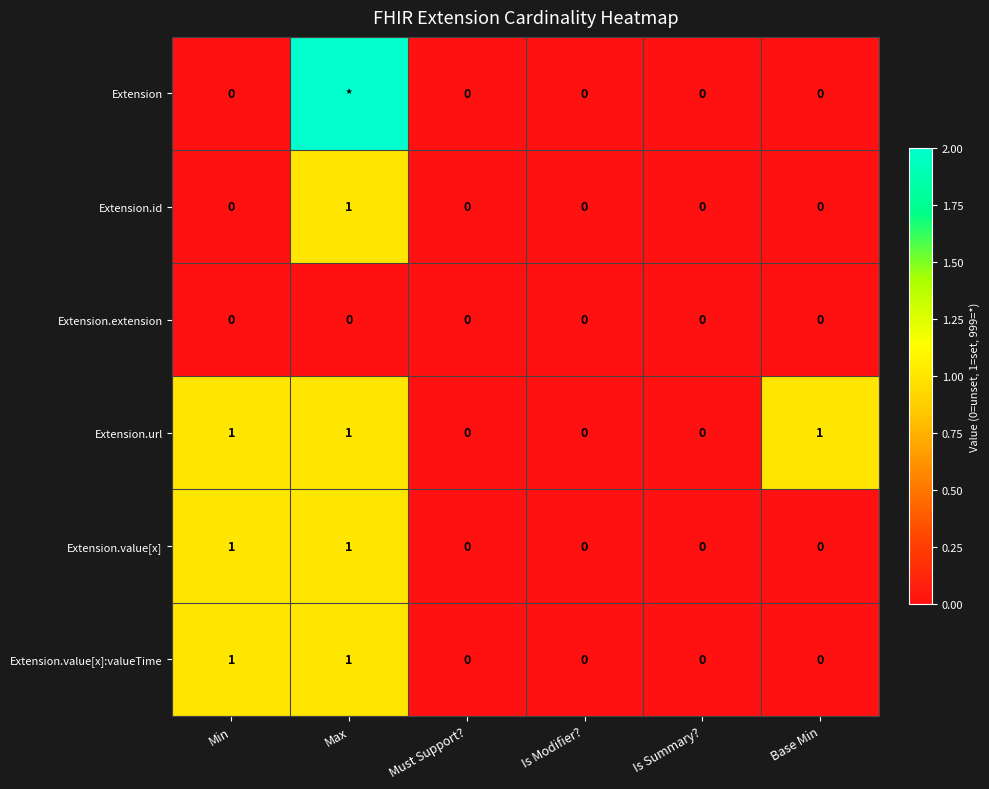

True or false: Extension.value[x]:valueTime has a value of -1 at Base Min.

False